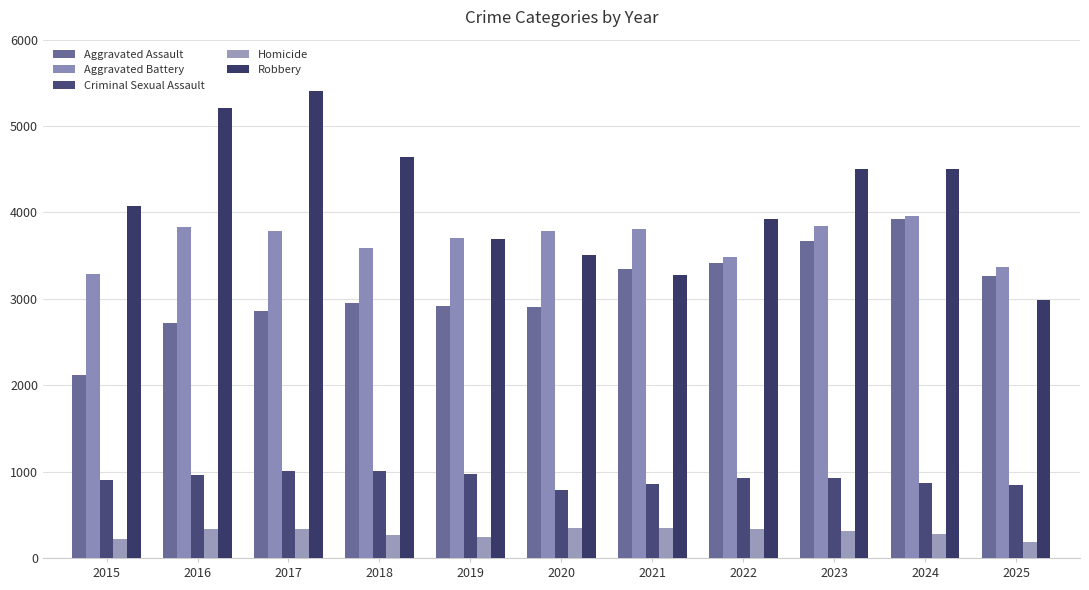

The Robbery series shows 4076 at 2015. True or false?

True